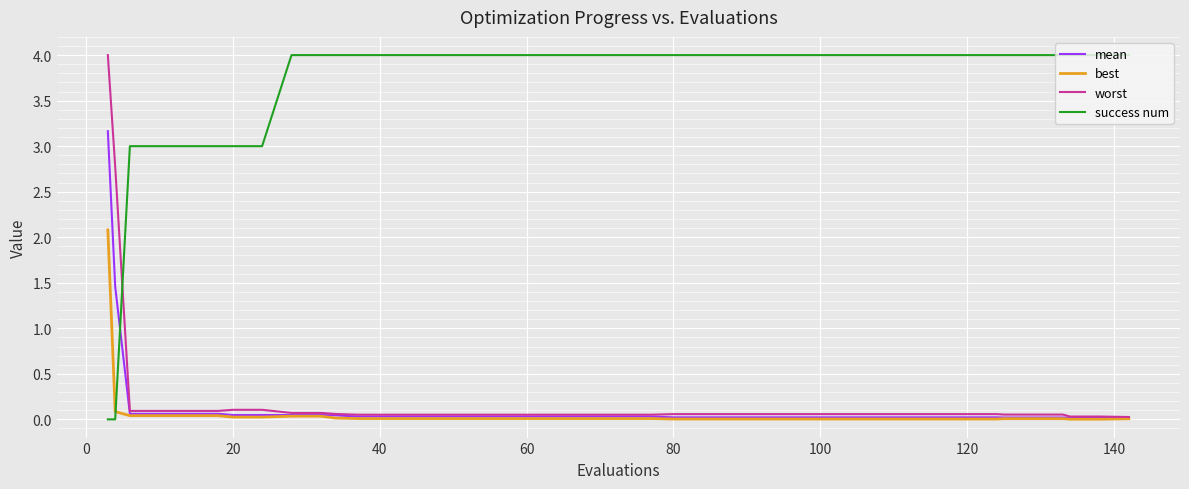

What is the maximum value shown in the chart?

4.0